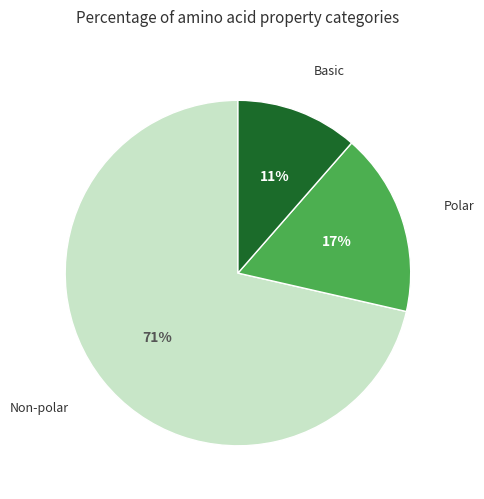

Which slice is the largest?

Non-polar